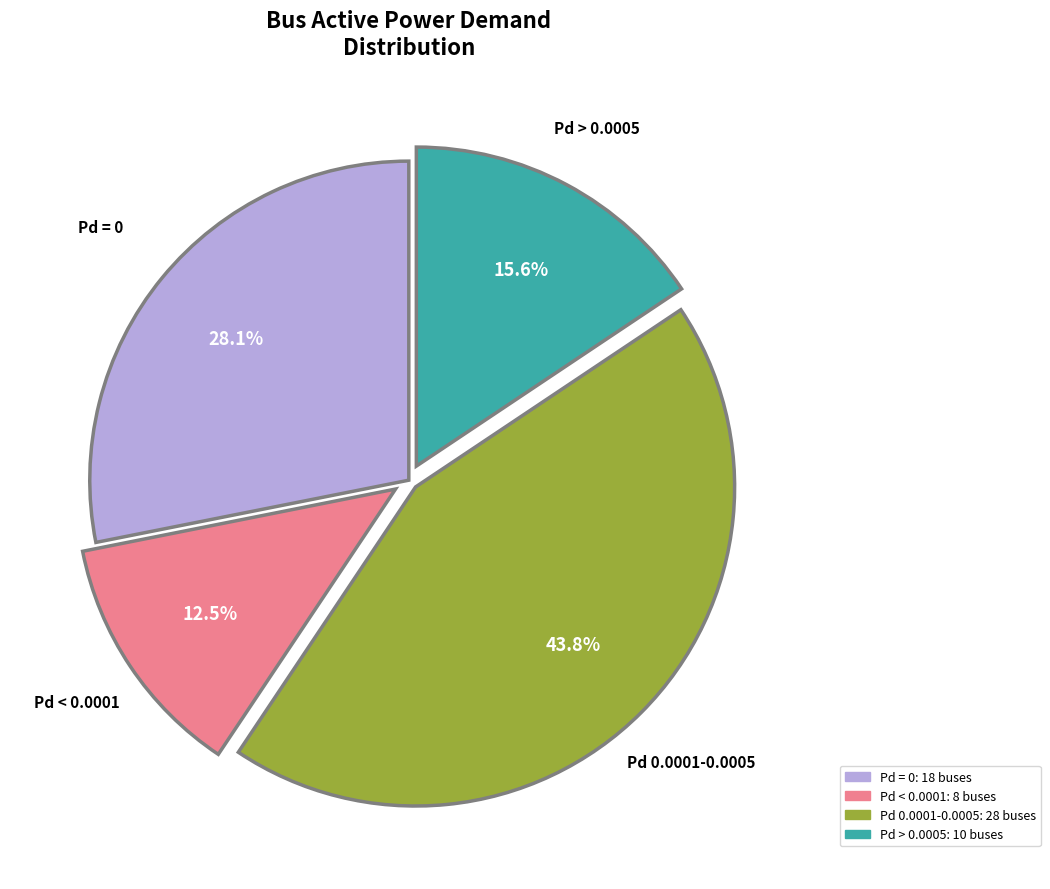

Is there any slice that represents more than half of the pie?

No